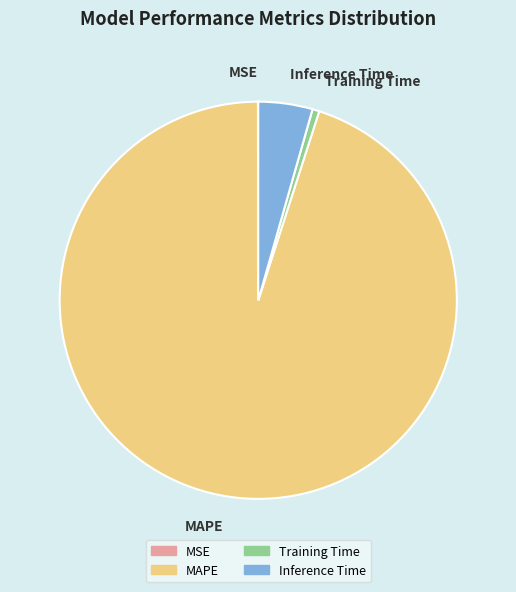

The MAPE slice represents 85% of the pie. True or false?

False